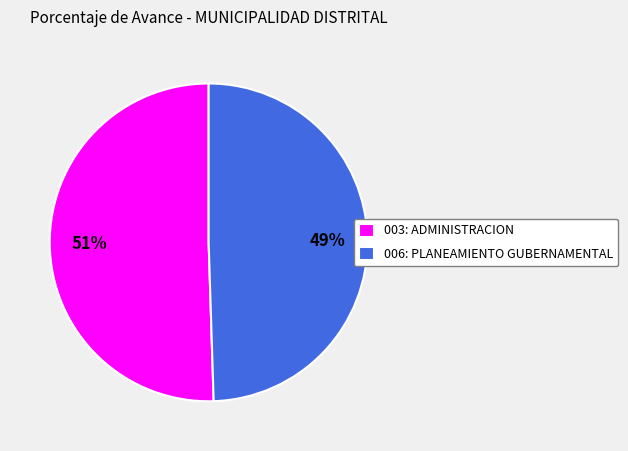

Is the sum of 006: PLANEAMIENTO GUBERNAMENTAL and 003: ADMINISTRACION greater than half?

Yes